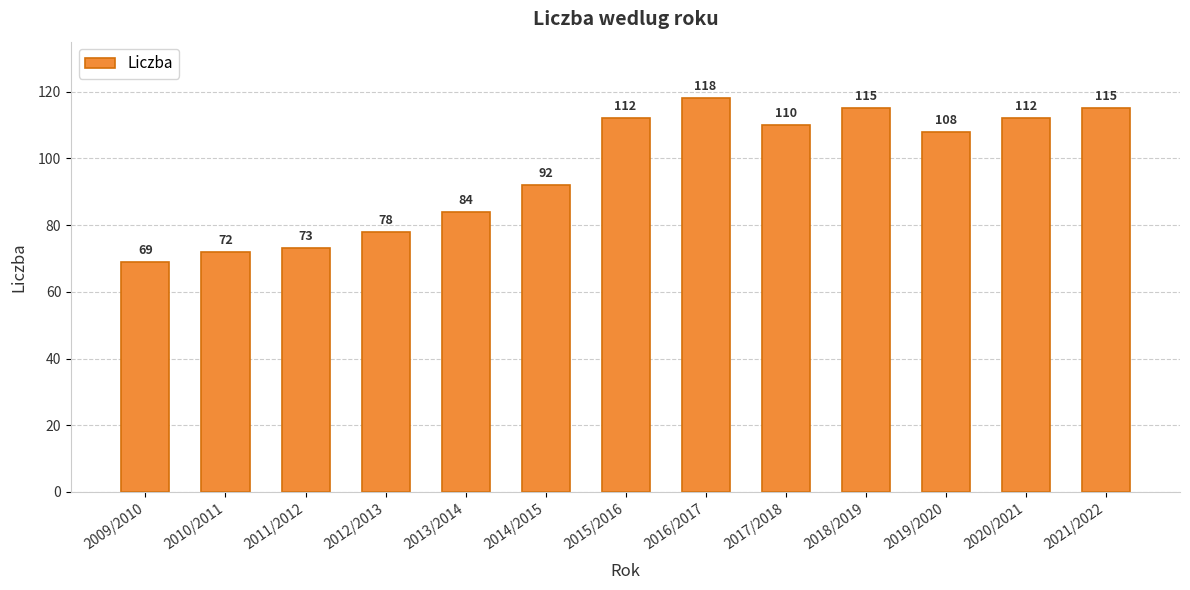

How many series are shown in this chart?

1